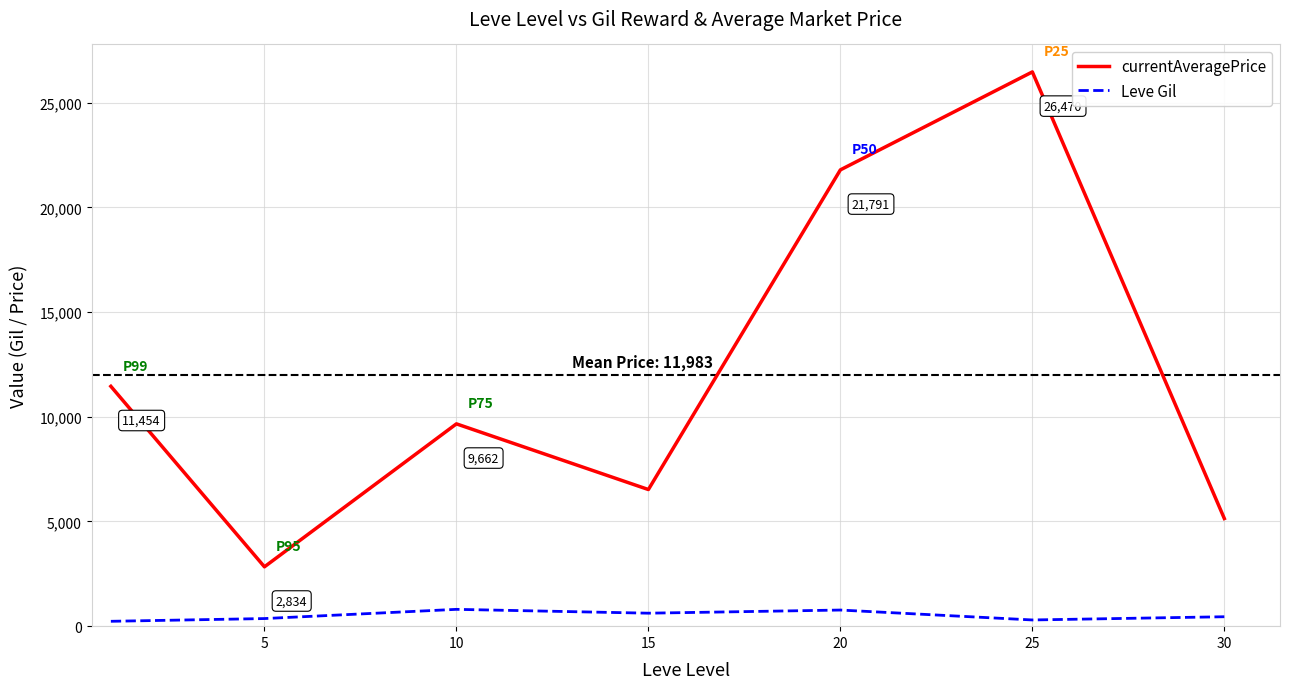

True or false: currentAveragePrice and Leve Gil cross at least once.

False